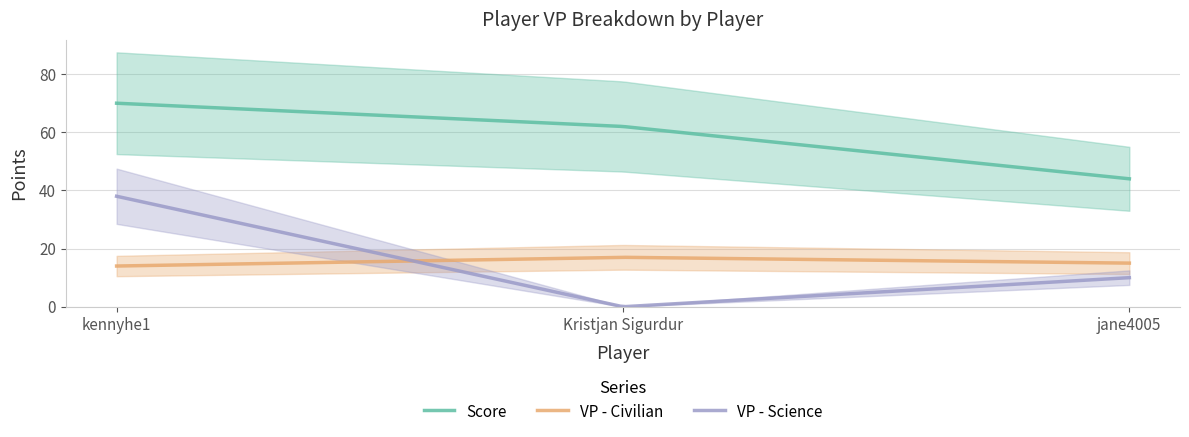

What is the sum of the Score values at Kristjan Sigurdur and jane4005?

106